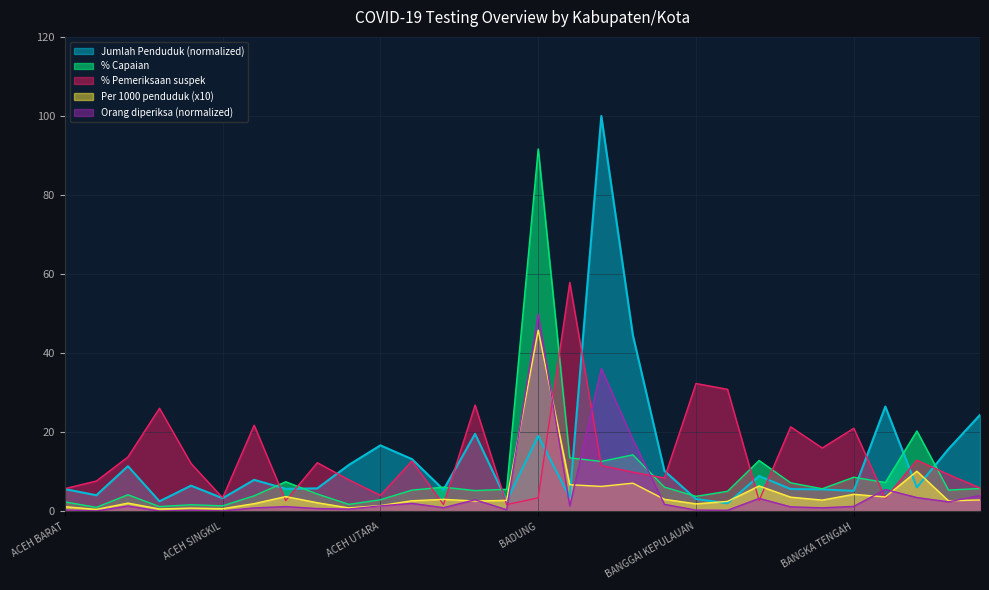

What is the minimum value for Jumlah Penduduk?

2.1